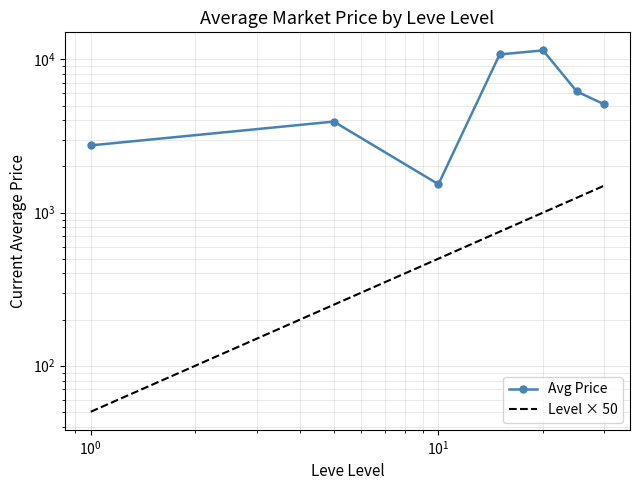

True or false: Avg Price and Level × 50 intersect in this chart.

False